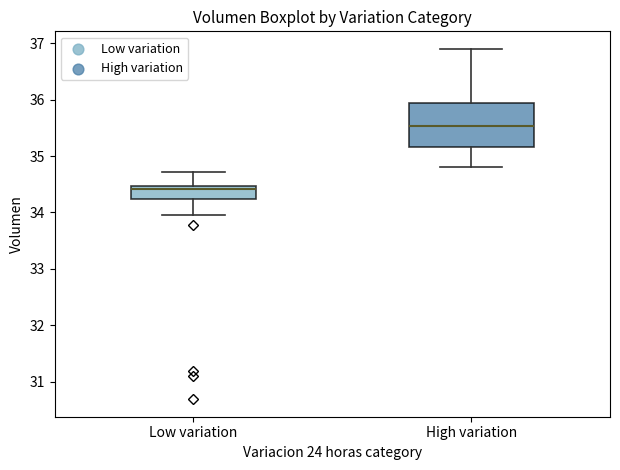

Comparing the boxes themselves (not the whiskers), which one is the tallest?

High variation